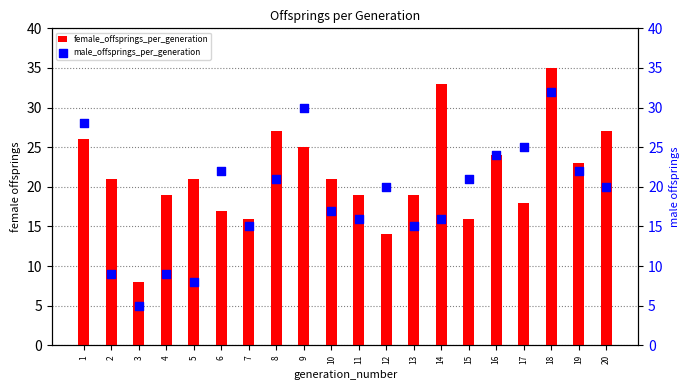

What are all the series names shown in the legend?

female_offsprings_per_generation, male_offsprings_per_generation